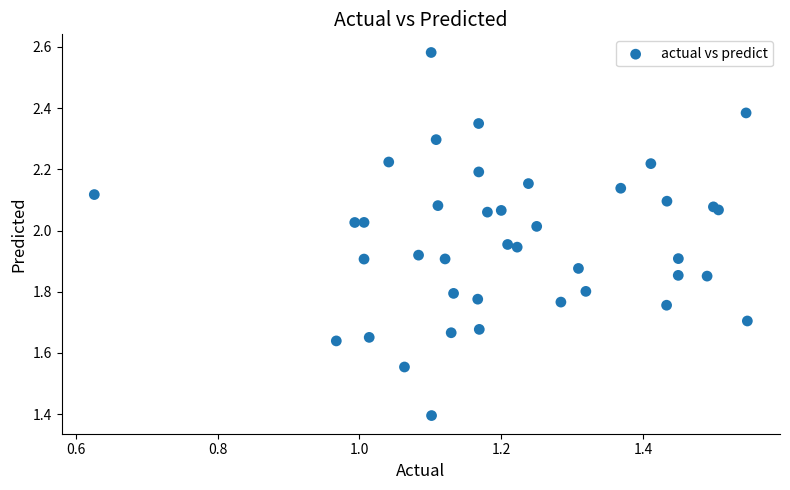

What Y value in the scatter plot is closest to 1?

1.4